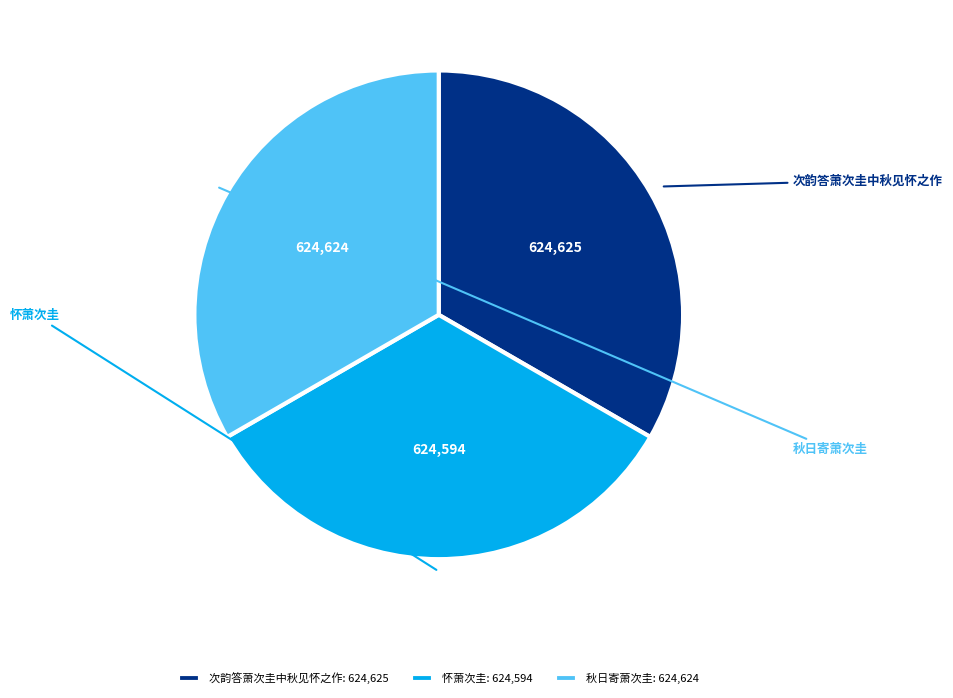

Does 怀萧次圭 account for over 50% of the chart?

No